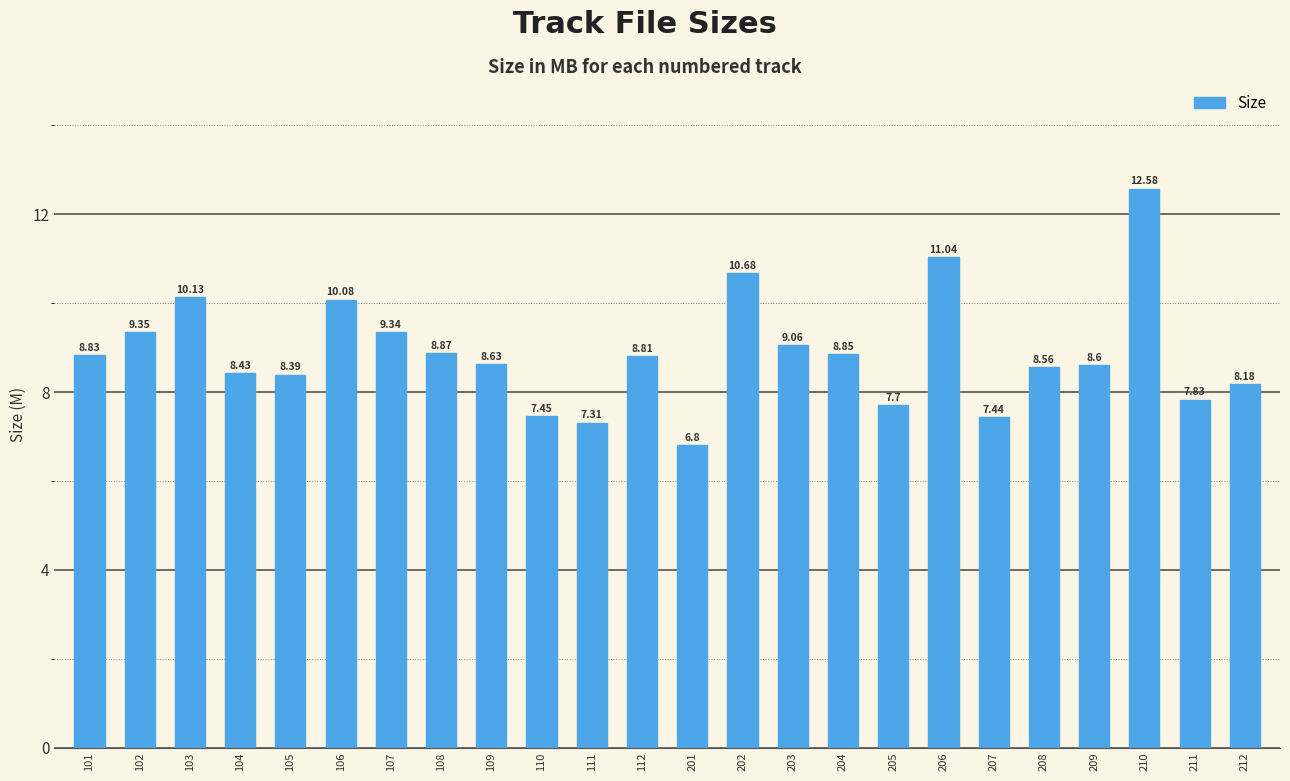

What is the difference between the values at 211 and 104?

0.6